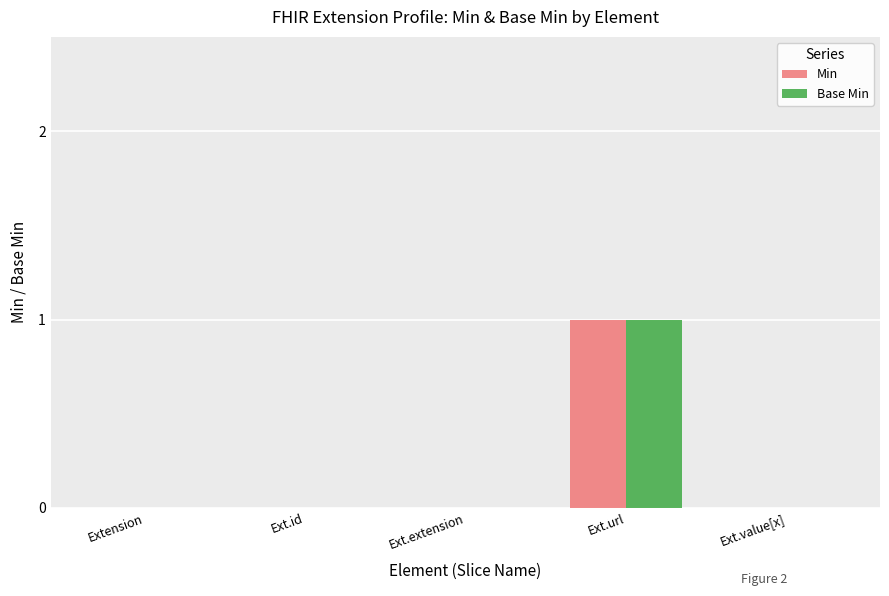

The Base Min series shows 0 at Ext.value[x]. True or false?

True